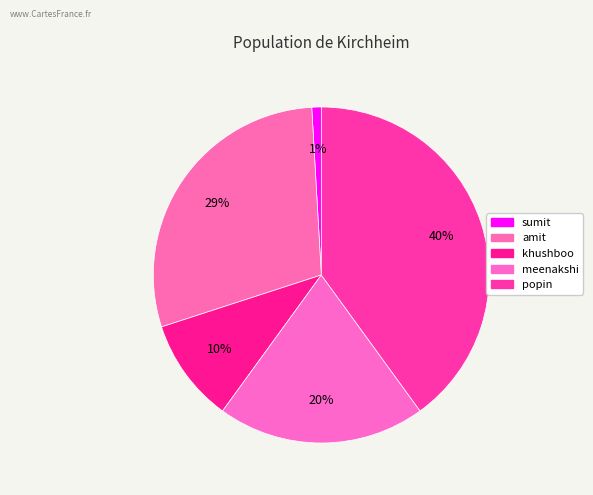

To the nearest percent, what is the difference between the meenakshi and amit slice percentages?

9%